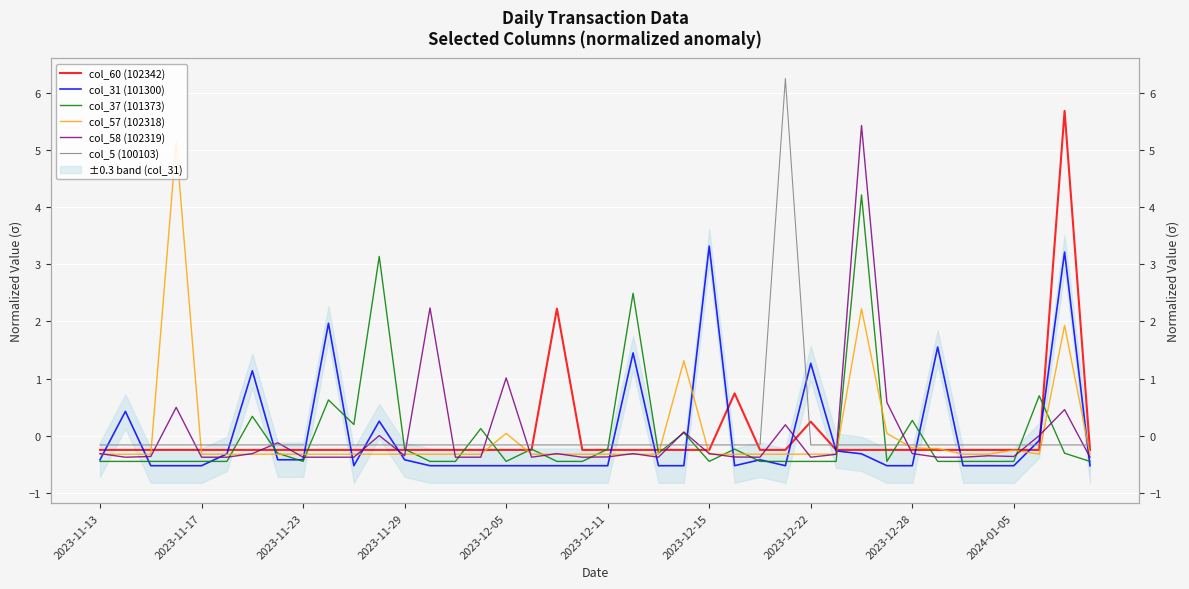

What is the difference between the highest and lowest values at 25?

1.3